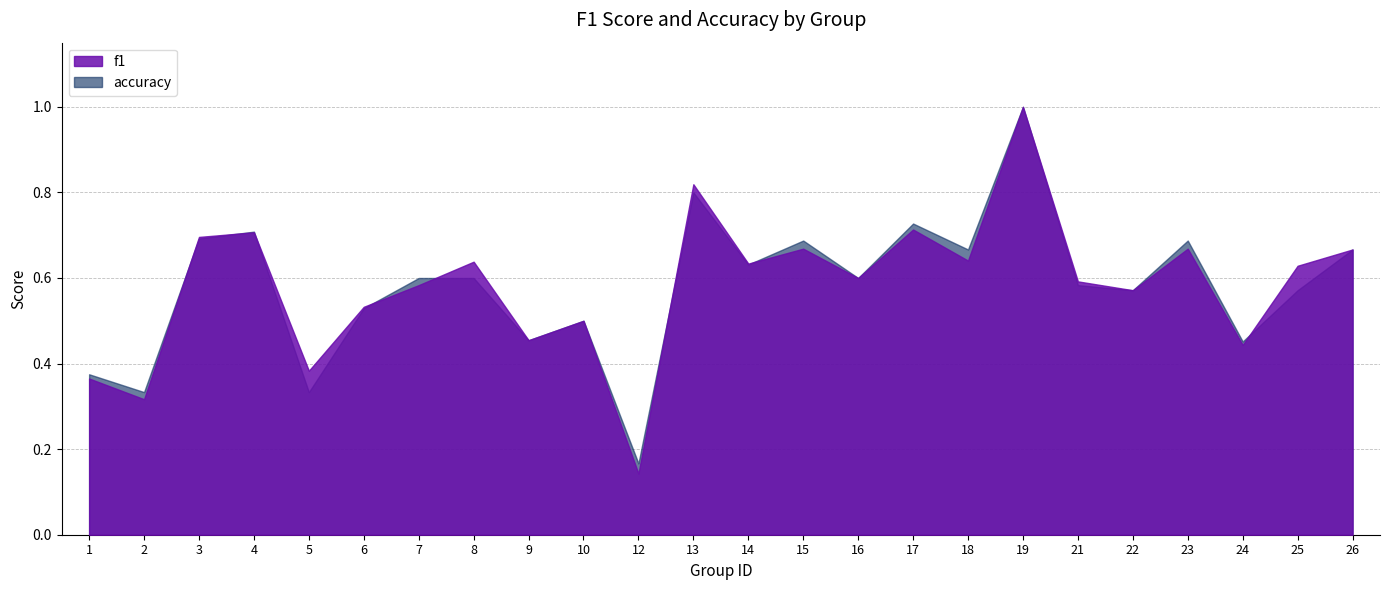

What is the lowest value of the accuracy series?

0.2